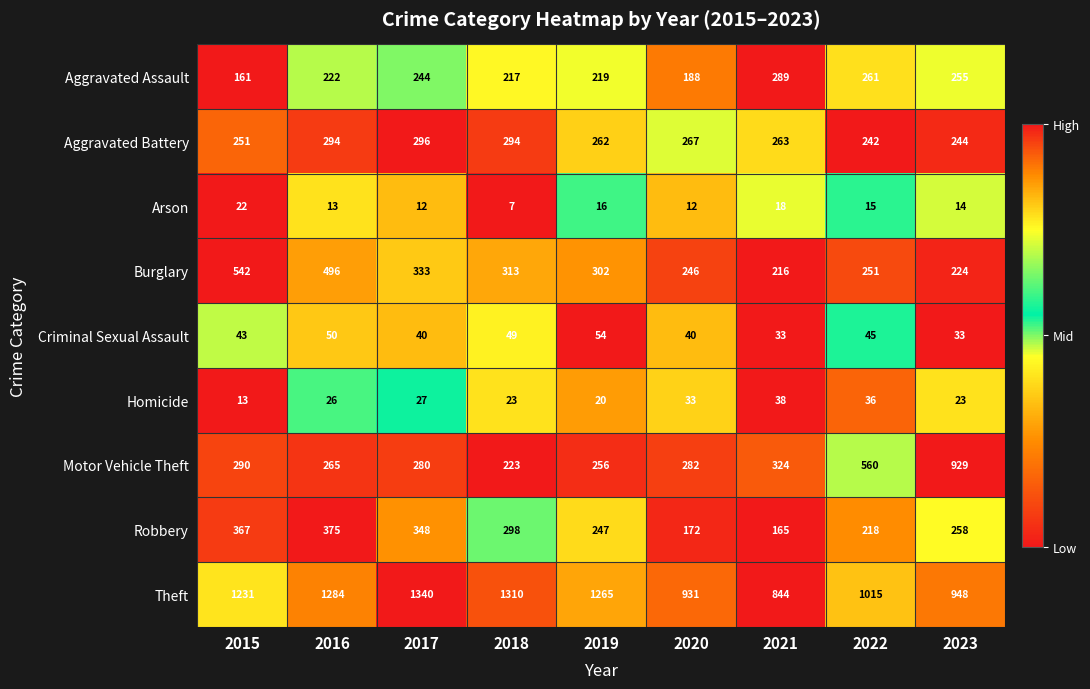

What is the difference between the Criminal Sexual Assault values at 2022 and 2019?

9